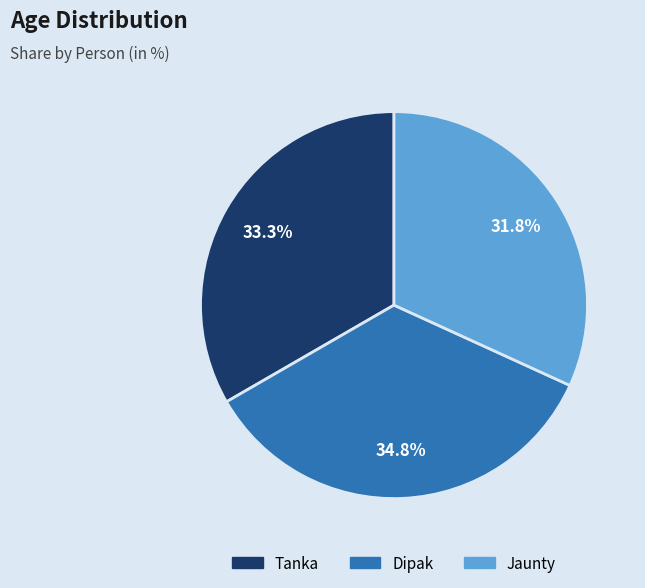

How many segments does this pie chart have?

3